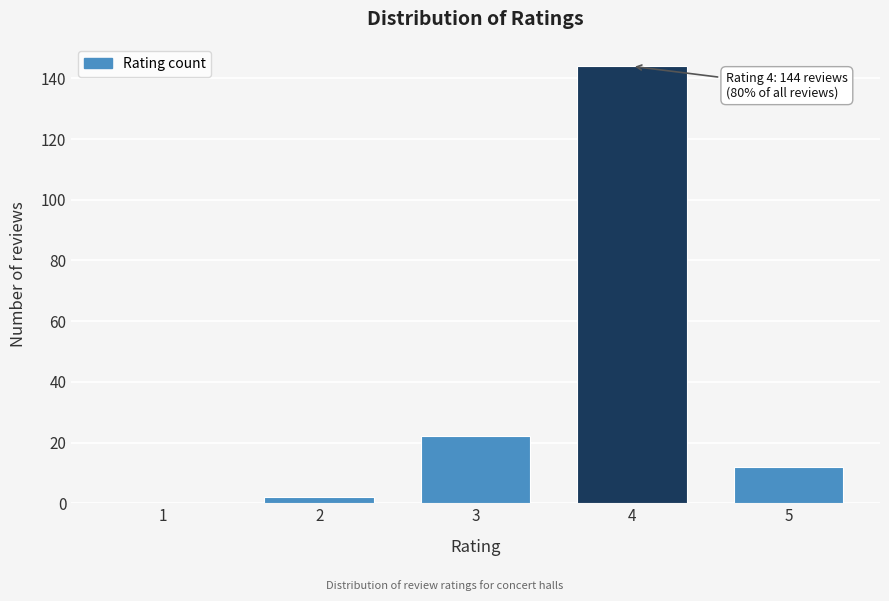

Reading left to right, what are all the values shown in this chart?

1=0	2=2	3=22	4=144	5=12